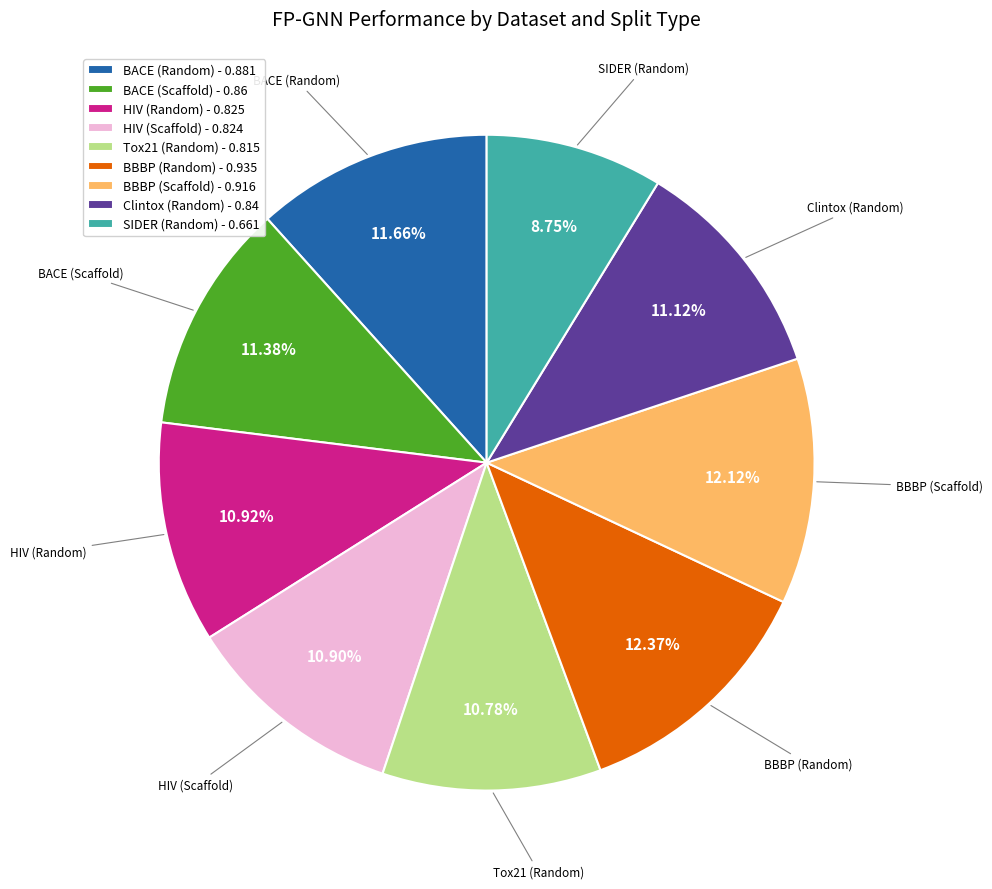

How many slices are in this pie chart?

9